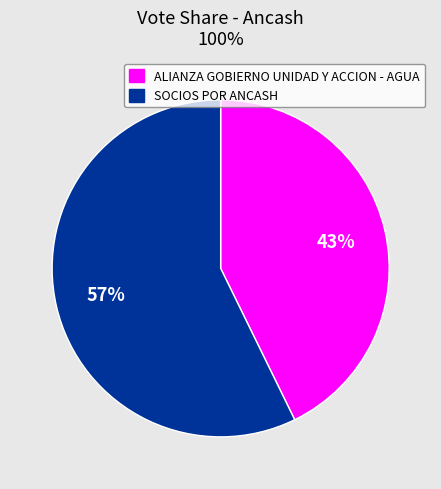

To the nearest percent, what portion does ALIANZA GOBIERNO UNIDAD Y ACCION - AGUA represent?

43%